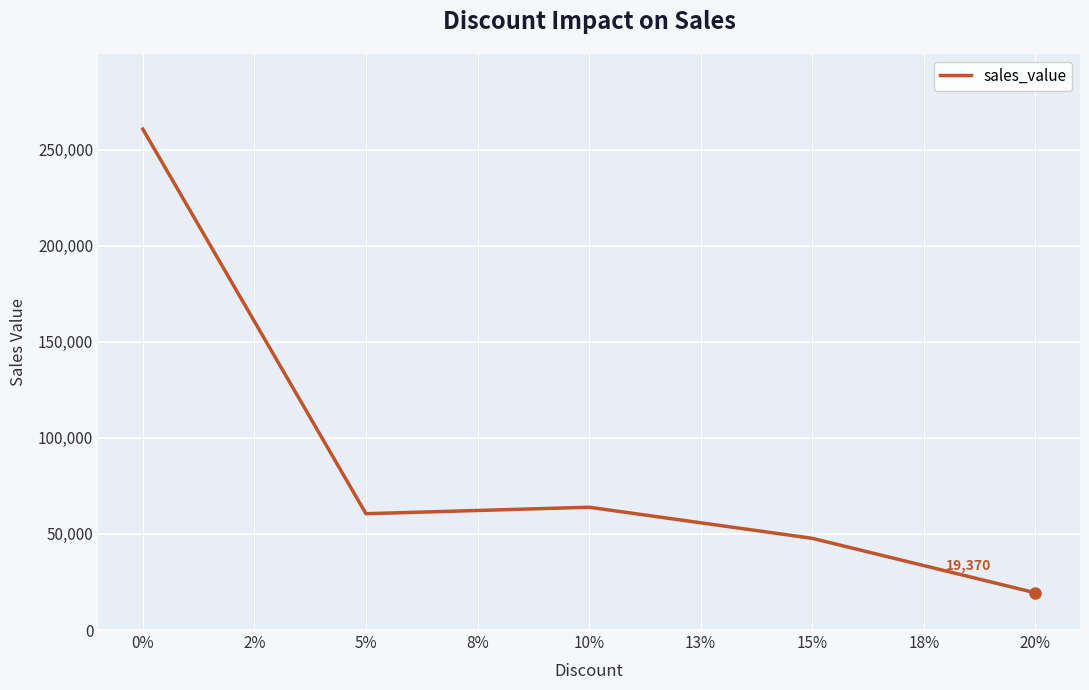

True or false: the data shows 260708.2 at 0%.

True